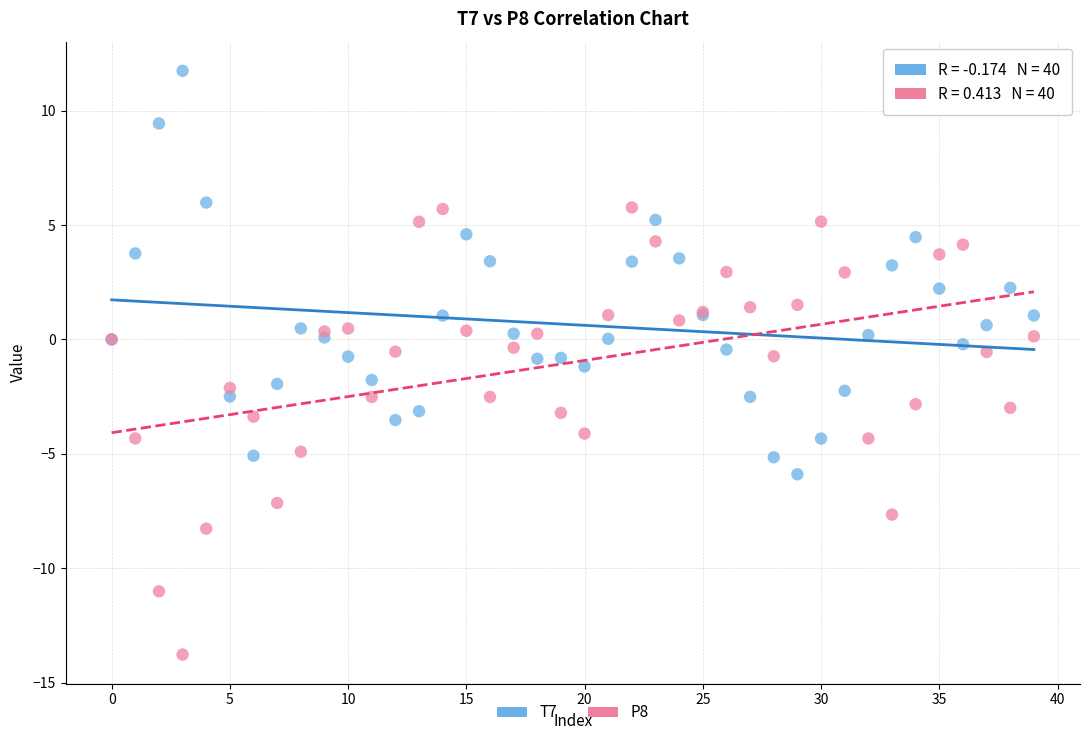

Which series reaches the maximum Y coordinate?

T7